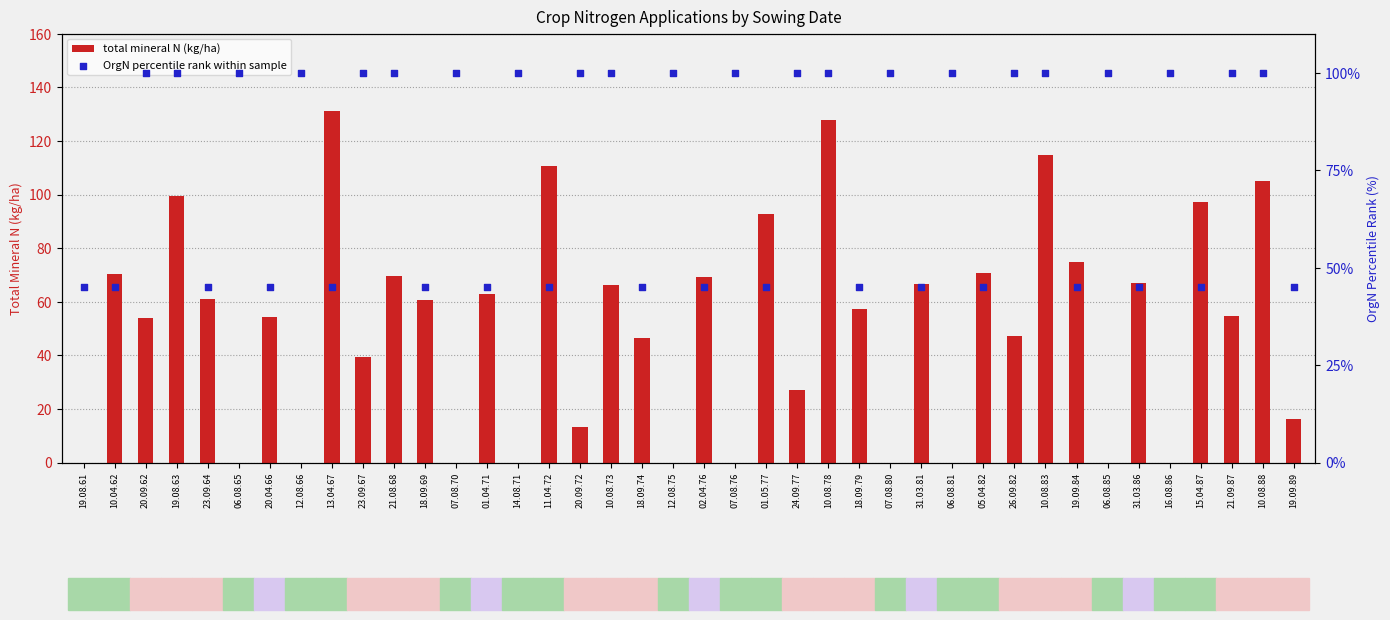

Which series contains the lowest Y value?

total mineral N (kg/ha)